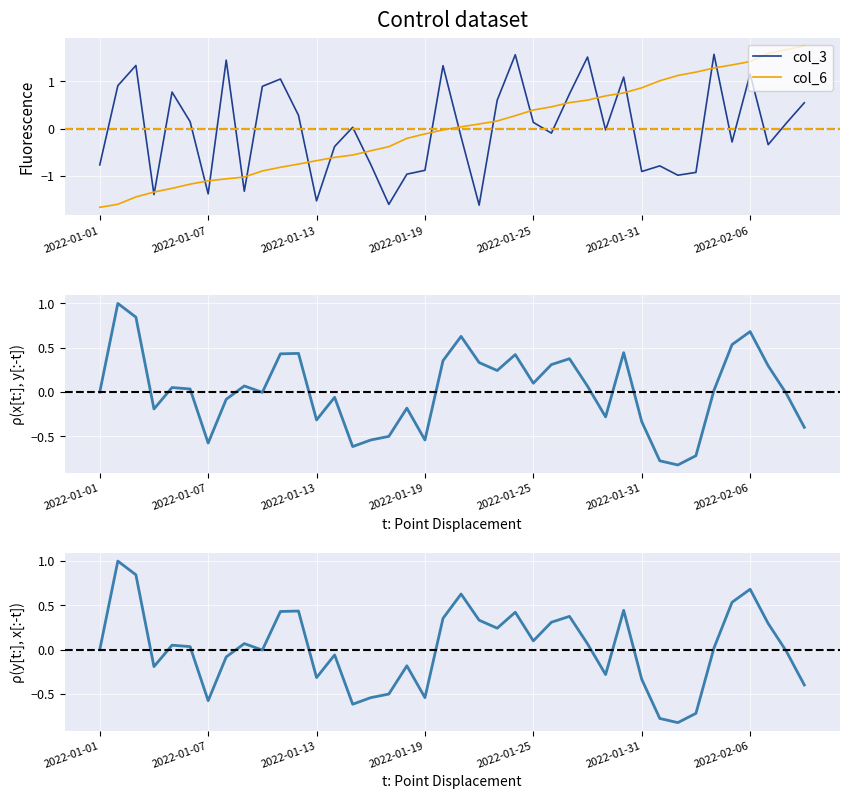

What is the difference between the maximum and second lowest values in the col_3 series?

3.2